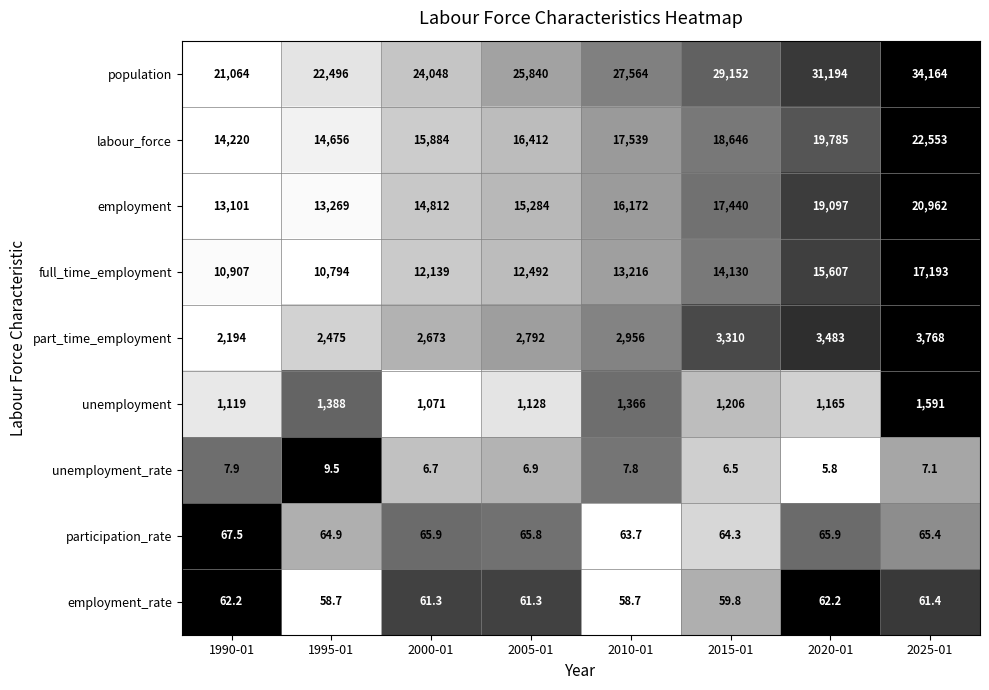

What is the sum of all employment values?

130137.0